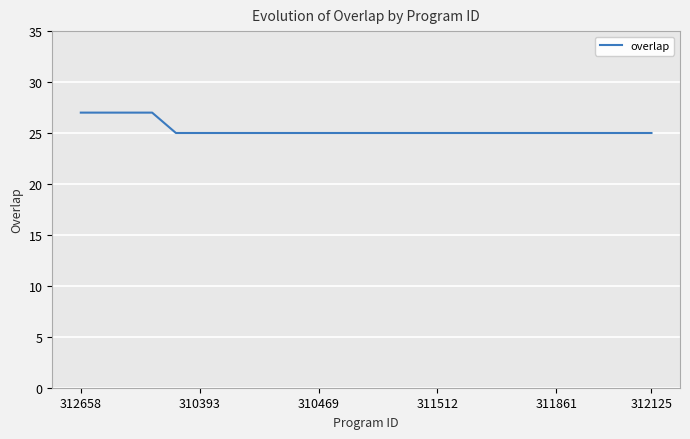

What is the maximum value shown in the chart?

27